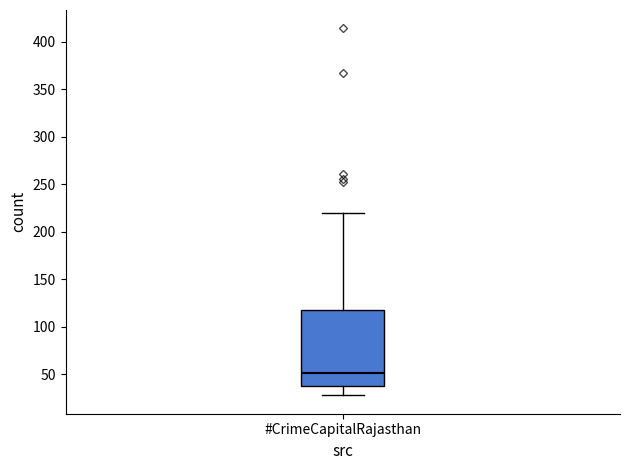

Where is the lower edge of the box for #CrimeCapitalRajasthan on the y-axis? The values are not printed on the chart, so give them approximately, as read against the axis.

40